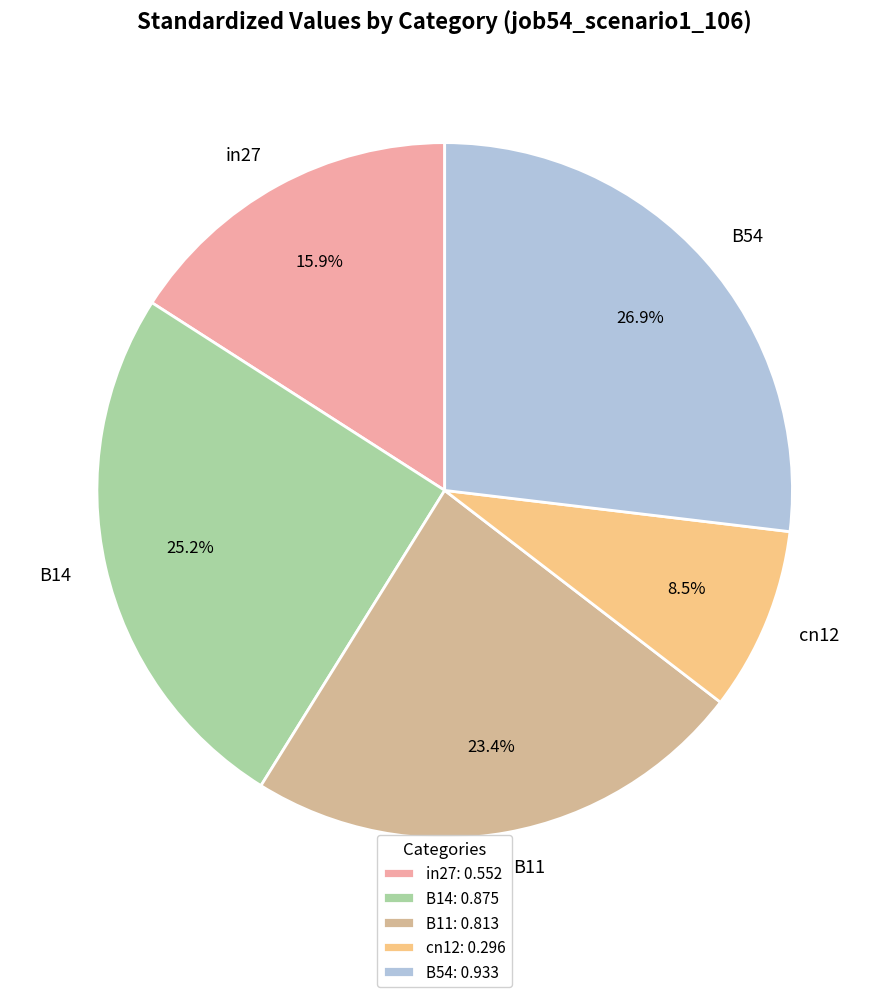

Is there a majority slice in this chart?

No